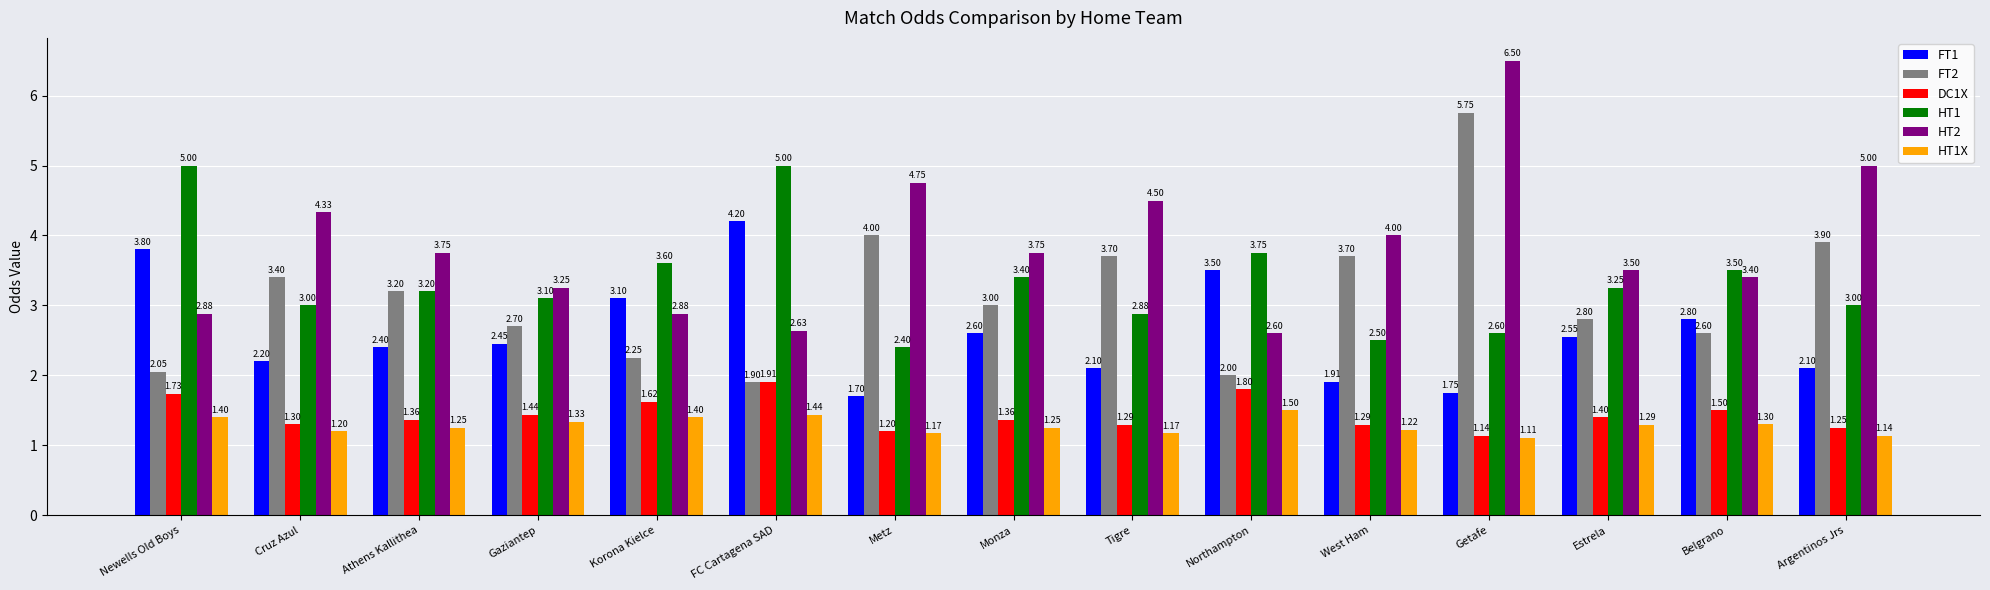

What is the difference between the highest and lowest values at Belgrano?

2.2